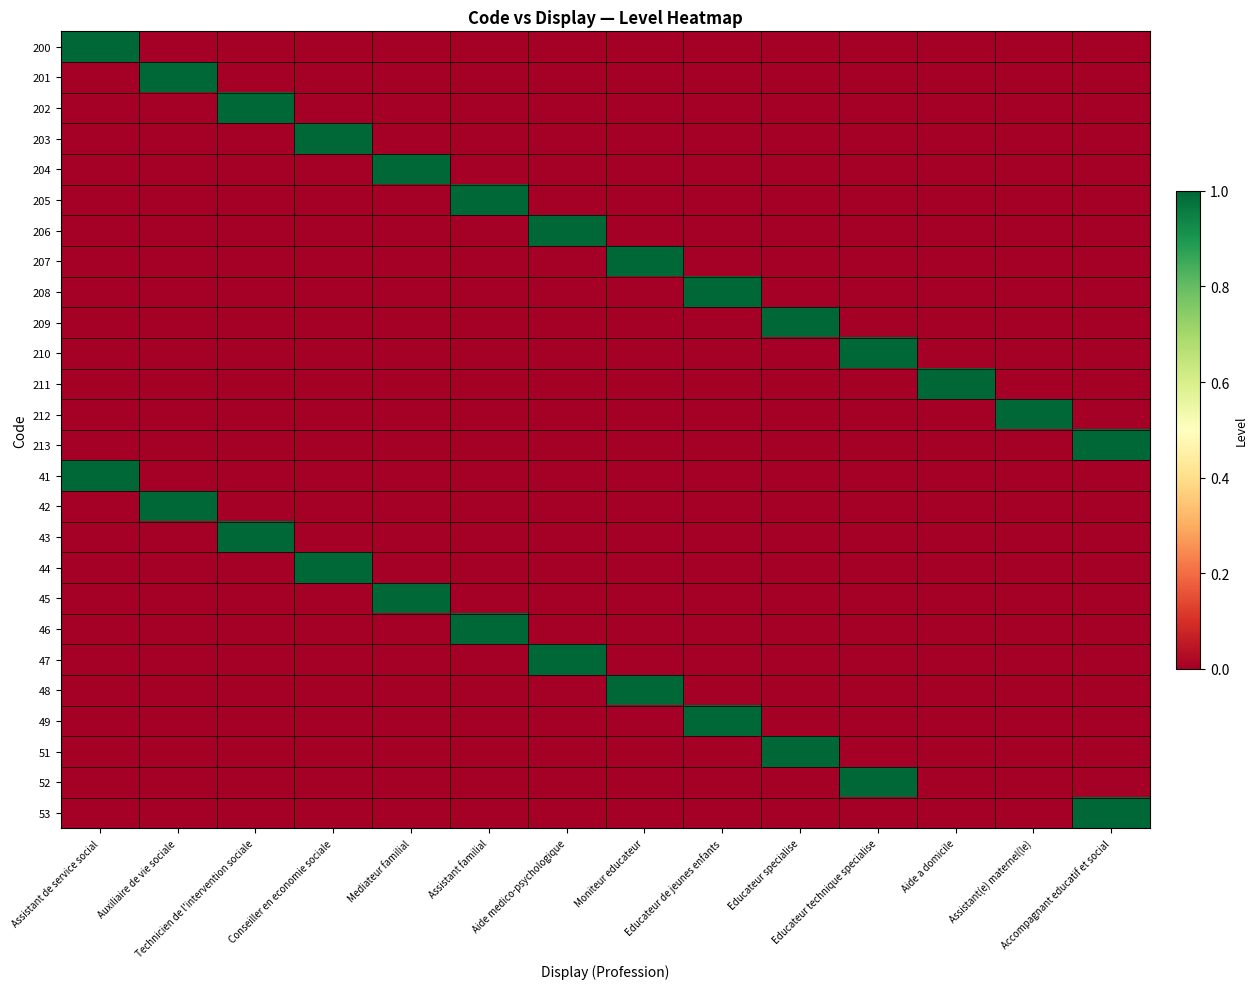

Rank the series at Auxiliaire de vie sociale from highest to lowest value.

201, 42, 200, 202, 203, 204, 205, 206, 207, 208, 209, 210, 211, 212, 213, 41, 43, 44, 45, 46, 47, 48, 49, 51, 52, 53